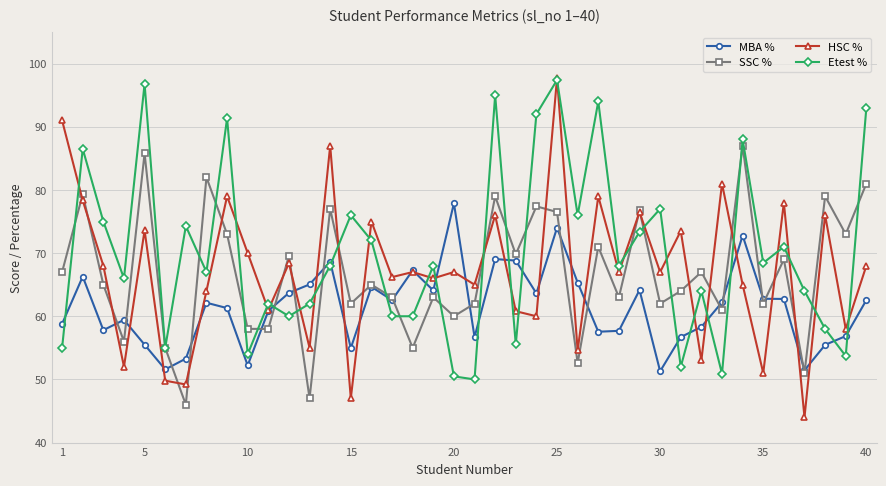

True or false: Etest % and MBA % cross at least once.

True